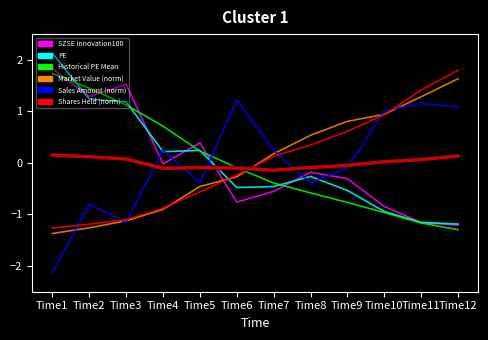

How many values in SZSE Innovation100 are below zero?

8